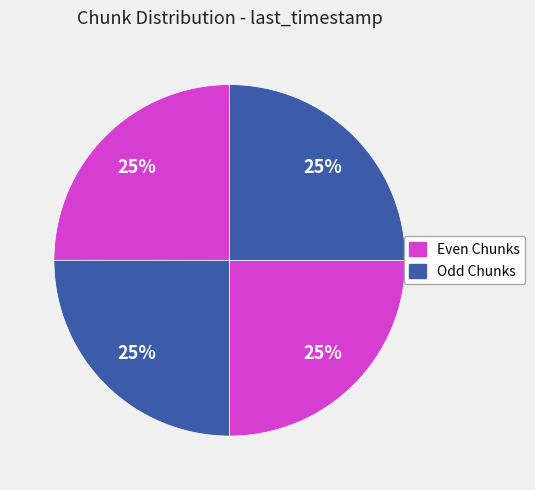

How many slices are in this pie chart?

4